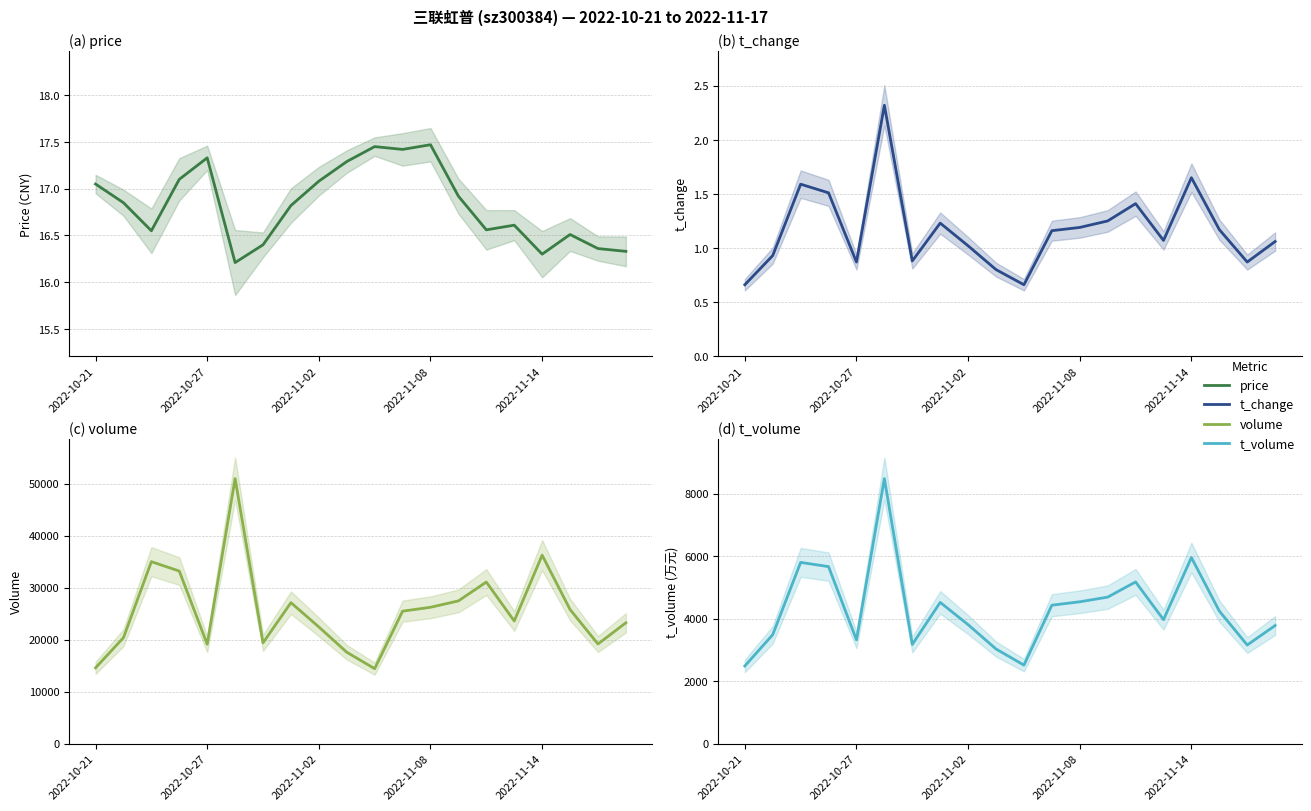

Reading left to right, extract all data points from this chart.

price: 17.1	16.9	16.6	17.1	17.3	16.2	16.4	16.8	17.1	17.3	17.4	17.4	17.5	16.9	16.6	16.6	16.3	16.5	16.4	16.3
t_change: 0.7	0.9	1.6	1.5	0.9	2.3	0.9	1.2	1.0	0.8	0.7	1.2	1.2	1.2	1.4	1.1	1.6	1.2	0.9	1.1
volume: 14593.0	20386.0	35003.0	33195.0	19138.0	50974.0	19400.0	27120.0	22454.0	17592.0	14429.0	25484.0	26233.0	27458.0	31084.0	23598.0	36246.0	25806.0	19174.0	23252.0
t_volume: 2487.0	3488.0	5801.0	5666.0	3323.0	8482.0	3176.0	4522.0	3809.0	3030.0	2515.0	4432.0	4541.0	4690.0	5176.0	3969.0	5956.0	4245.0	3158.0	3782.0